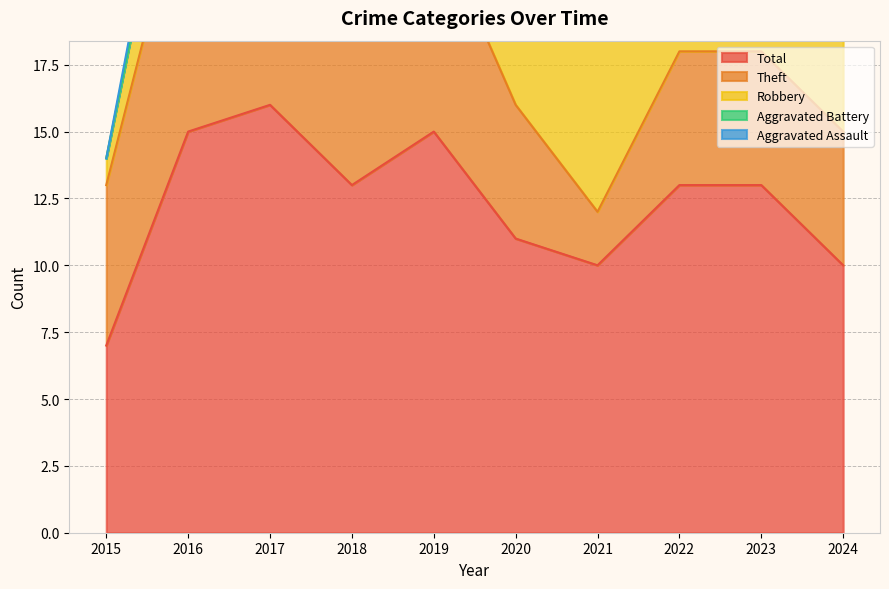

The value of Aggravated Battery at 2018 is -1. True or false?

False